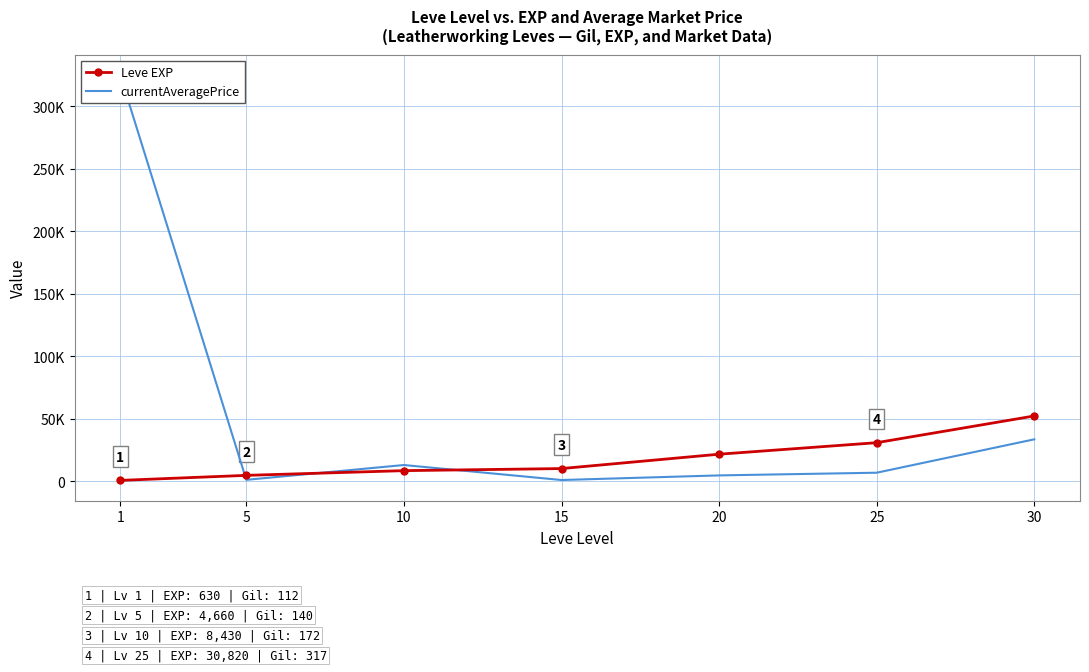

Is the value of Leve EXP at 30 greater than the value of currentAveragePrice at 5?

Yes